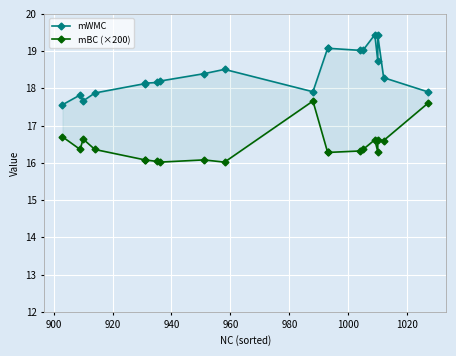

Reading left to right, what are all the values shown in this chart?

mWMC: 17.6	17.8	17.7	17.9	18.1	18.1	18.2	18.2	18.4	18.5	17.9	19.1	19.1	19.0	19.0	19.4	18.7	19.4	18.3	17.9
mBC (×200): 16.7	16.4	16.6	16.4	16.1	16.1	16.0	16.0	16.1	16.0	17.7	16.3	16.3	16.3	16.4	16.6	16.3	16.6	16.6	17.6